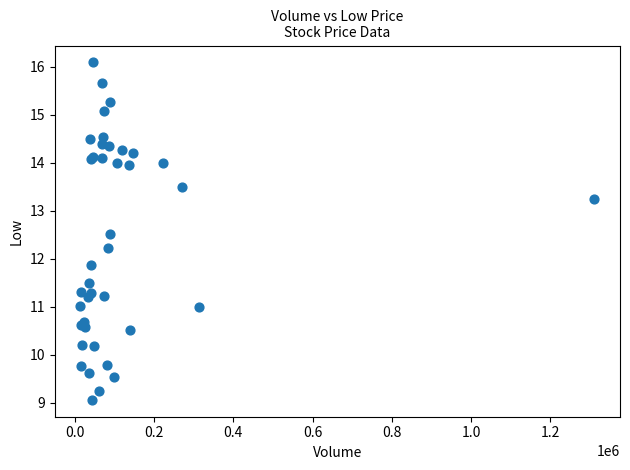

What Y value in the scatter plot is closest to 12?

11.9